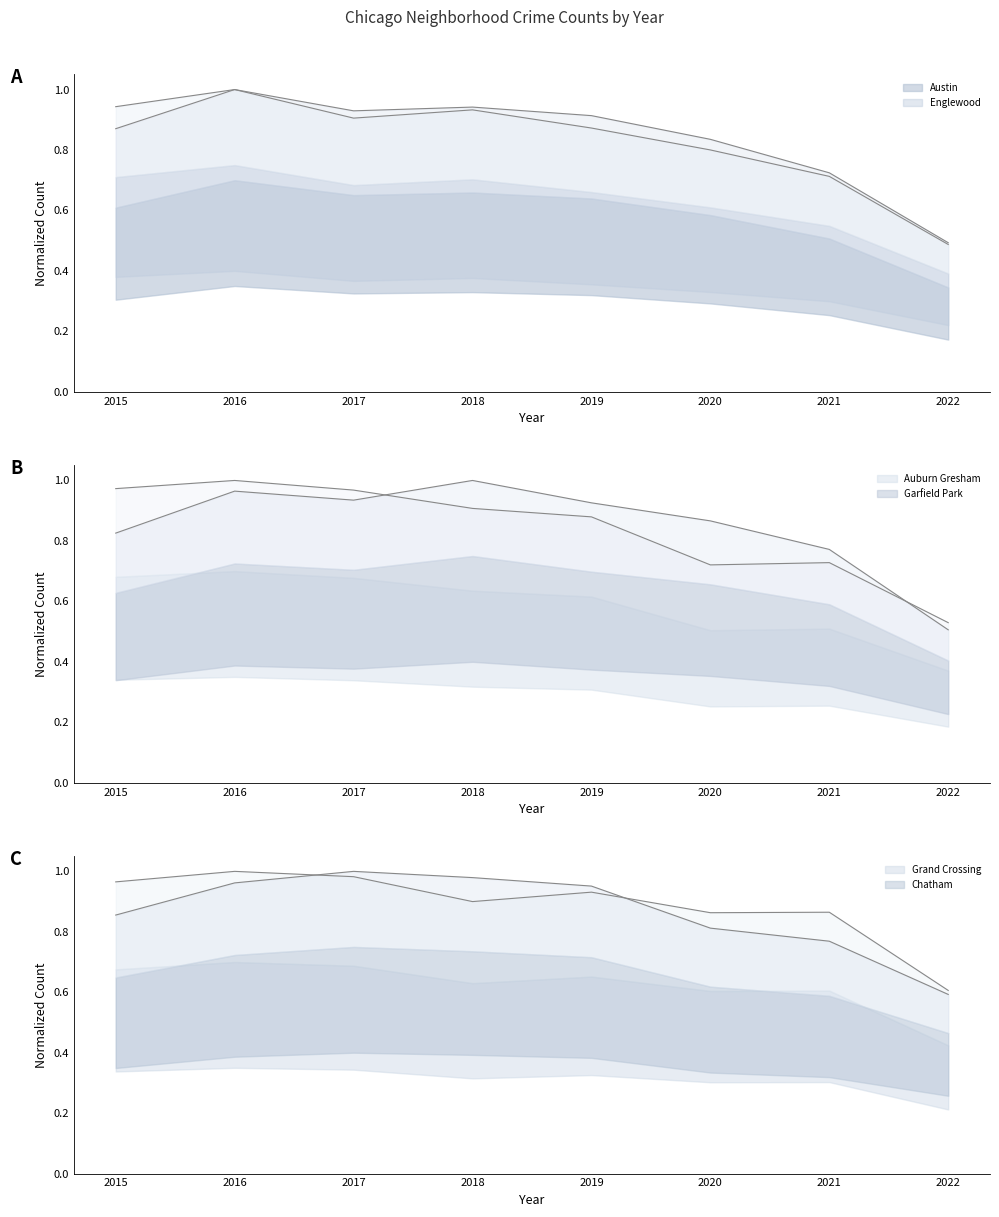

What is the average value of the Auburn Gresham series?

0.8